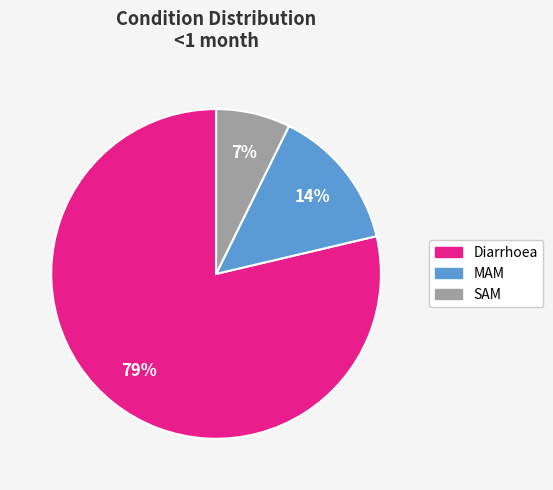

To the nearest percent, what percentage of the pie is SAM?

7%